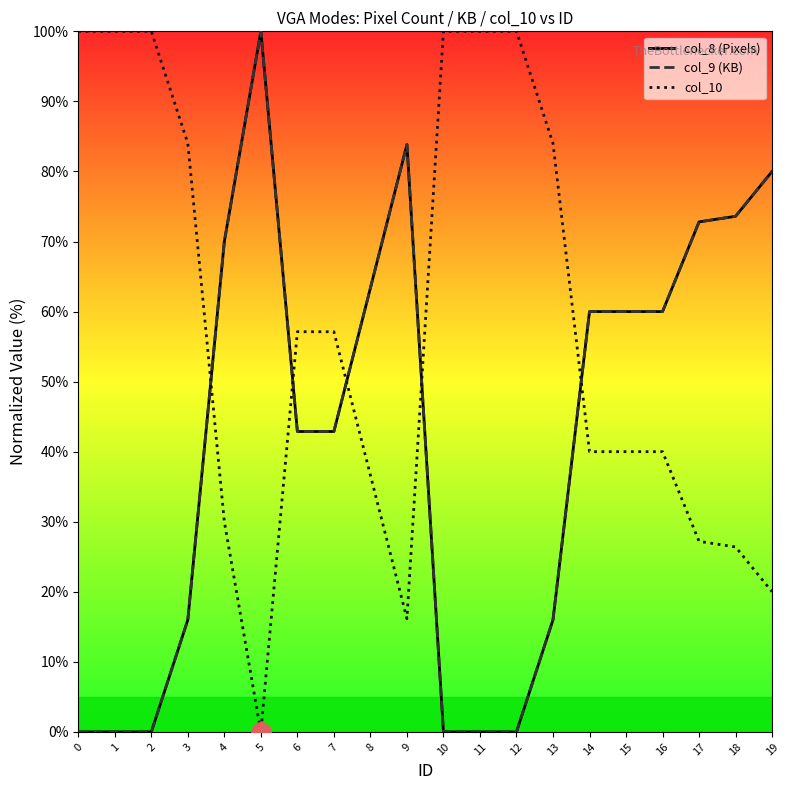

True or false: col_8 (Pixels) and col_9 (KB) cross at least once.

False